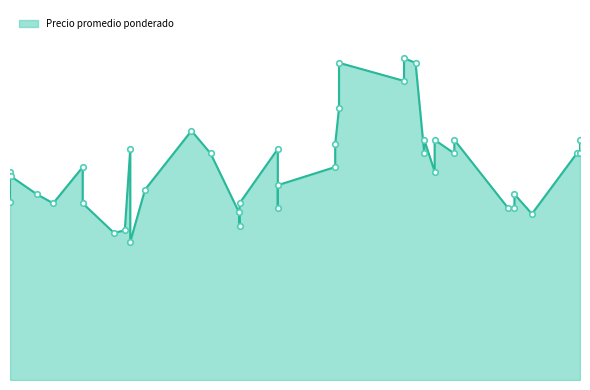

At which category does the data reach its first local valley?

2023-01-10